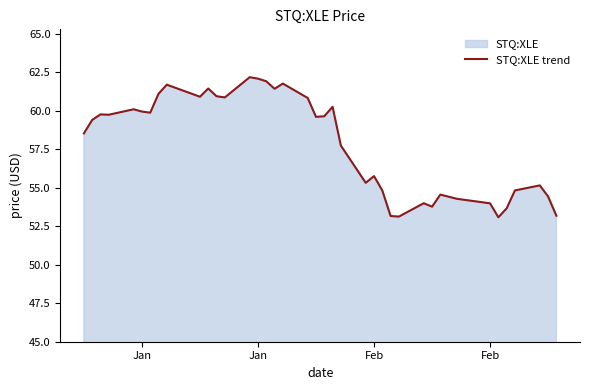

Count the number of data series in this chart.

1